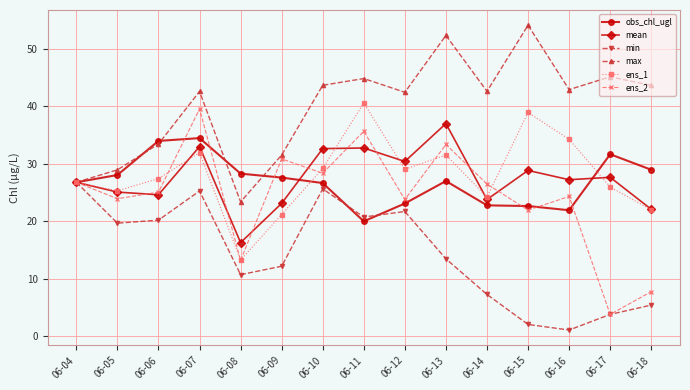

Is the value of obs_chl_ugl at 06-09 greater than the value of max at 06-09?

No